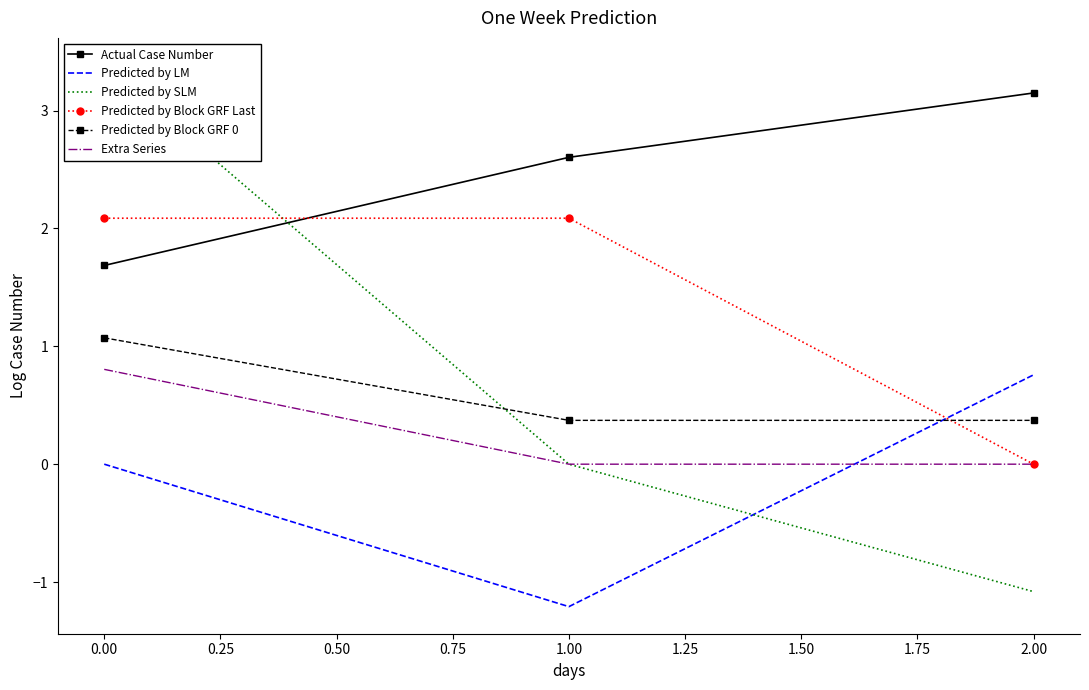

What is the maximum value for Extra Series?

0.8